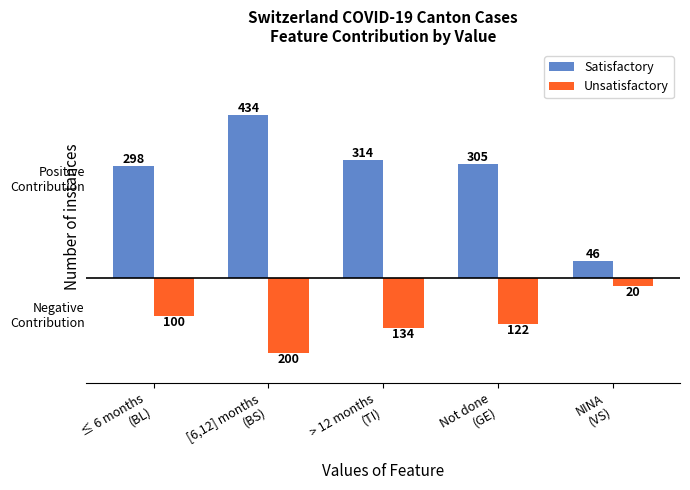

Where does the Satisfactory series first go above 305?

[6,12] months
(BS)